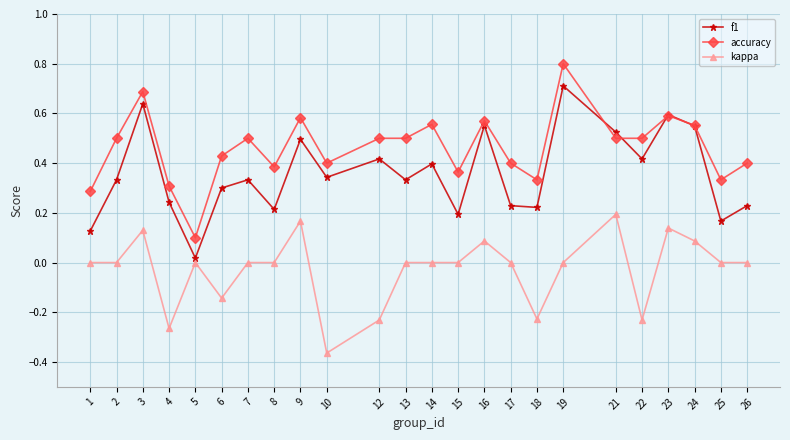

List the series in order of their overall mean, lowest first.

kappa, f1, accuracy